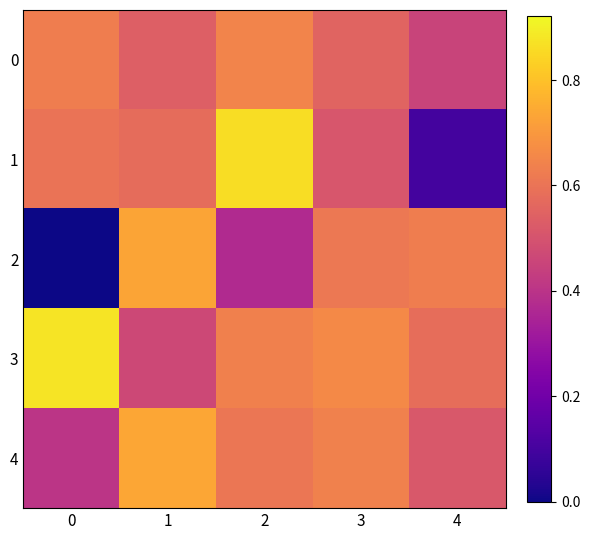

Reading right to left, transcribe all the data shown in this chart.

0: 4=0.5	3=0.6	2=0.6	1=0.5	0=0.6
1: 4=0.1	3=0.5	2=0.9	1=0.6	0=0.6
2: 4=0.6	3=0.6	2=0.4	1=0.7	0=0.0
3: 4=0.6	3=0.7	2=0.6	1=0.5	0=0.9
4: 4=0.5	3=0.6	2=0.6	1=0.7	0=0.4